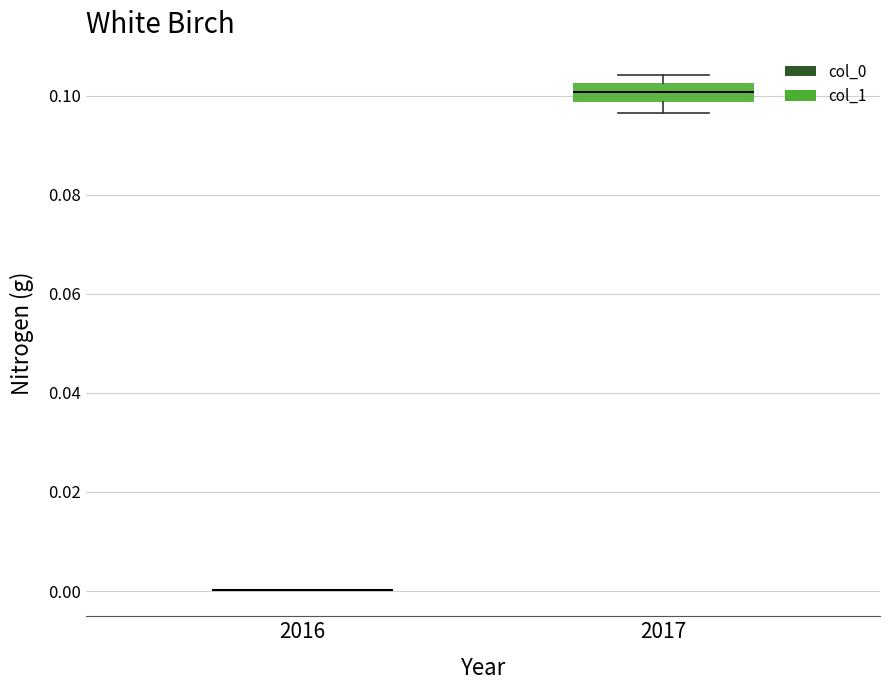

Which box is the tallest, from its lower edge to its upper edge?

2017